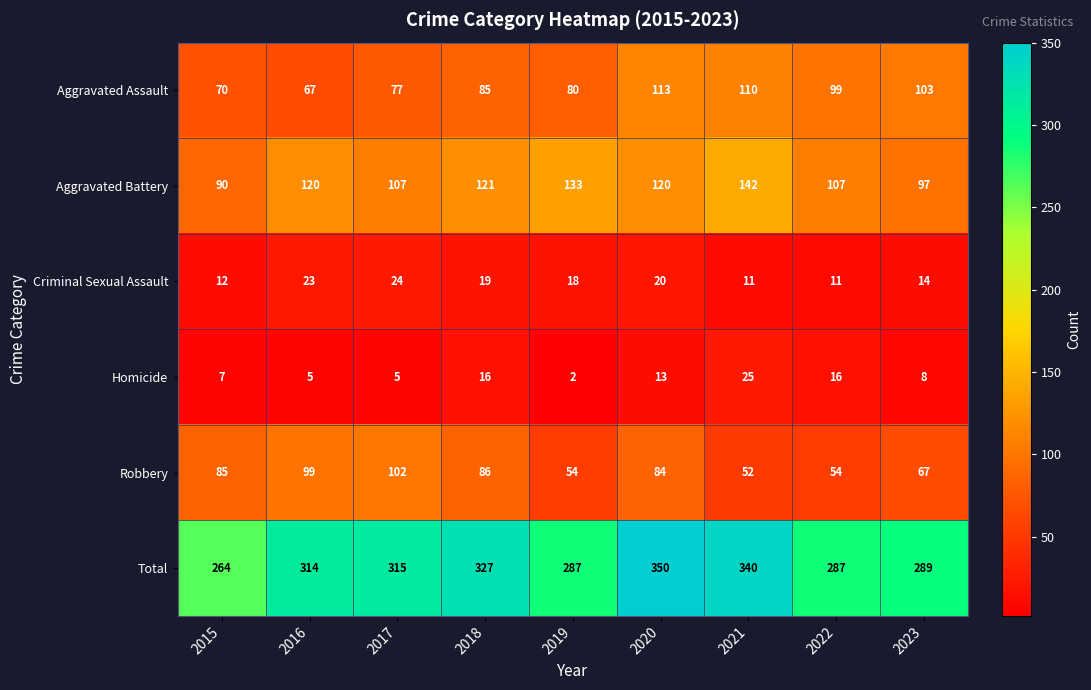

What is the spread (max minus min) of values at 2017?

310